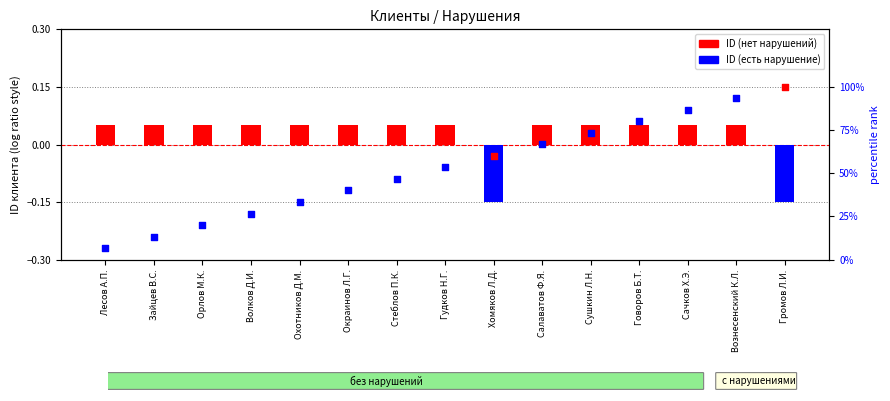

What is the change in value from Орлов М.К. to Окраинов Л.Г.?

+20.0